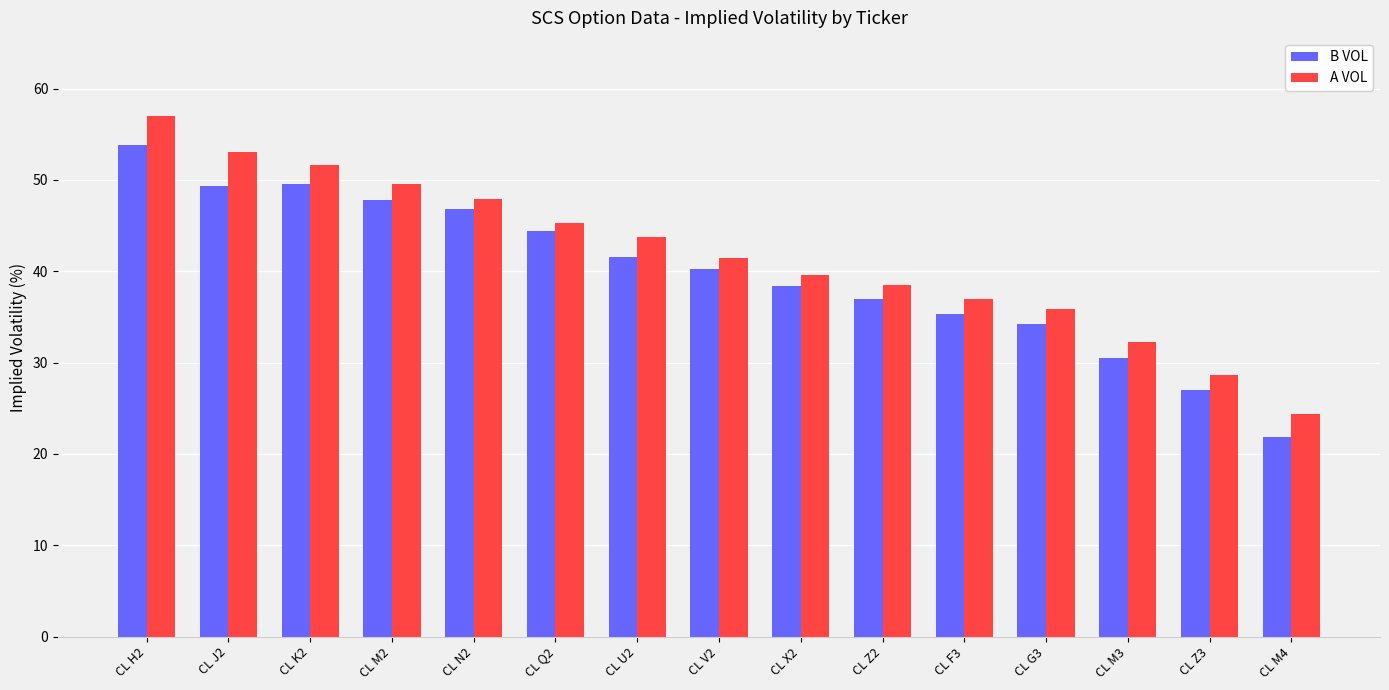

At CL M4, list the series in order from largest to smallest.

A VOL, B VOL